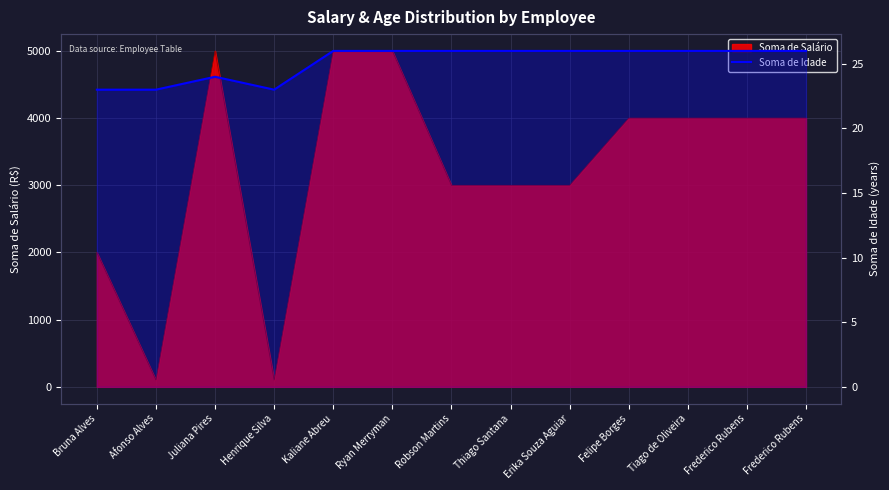

True or false: the data shows 12 at Ryan Merryman.

False